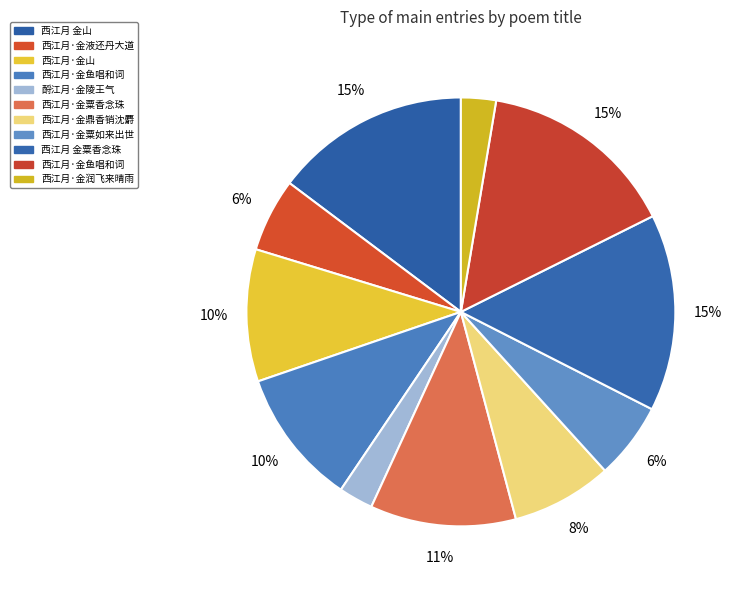

Rank the categories by value from highest to lowest.

西江月·金鱼唱和词, 西江月 金粟香念珠, 西江月 金山, 西江月·金粟香念珠, 西江月·金鱼唱和词, 西江月·金山, 西江月·金鼎香销沈麝, 西江月·金粟如来出世, 西江月·金液还丹大道, 西江月·金润飞来晴雨, 酹江月·金陵王气